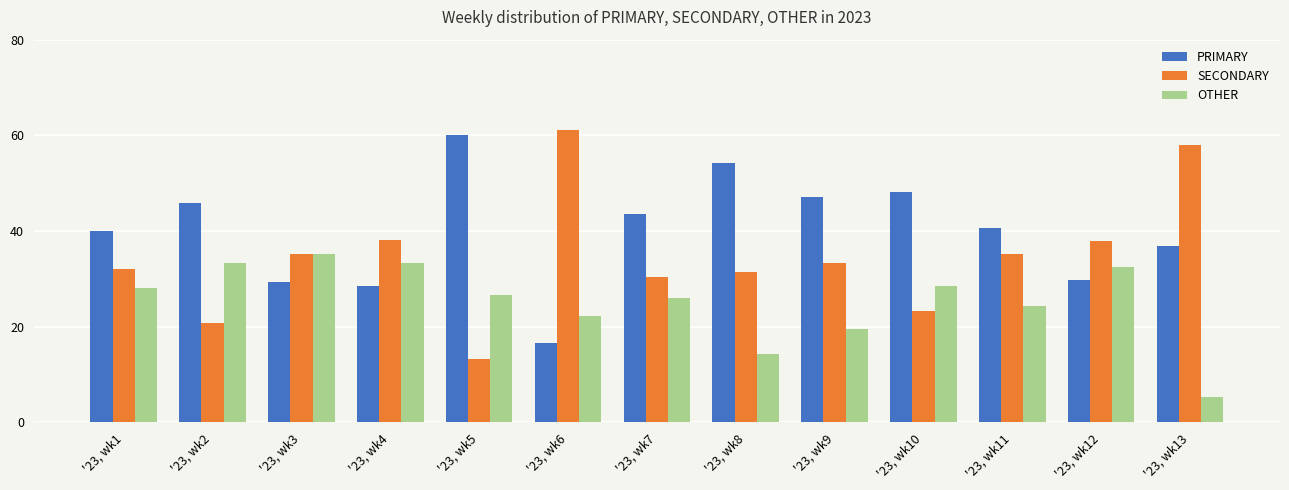

What is the total value across all series at '23, wk8?

100.0